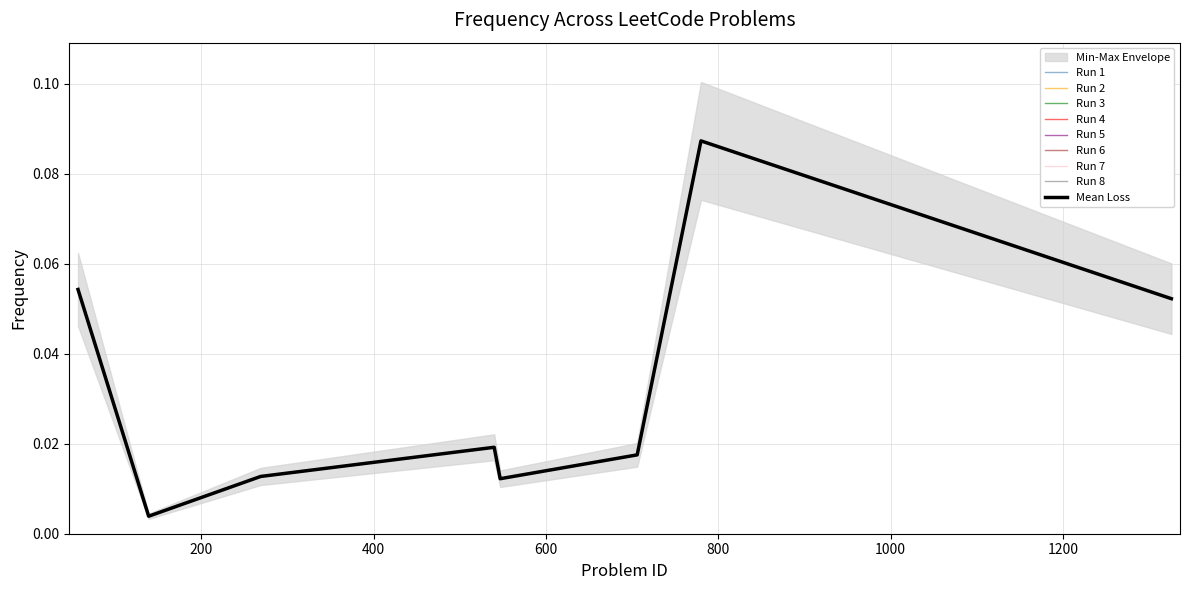

What is the sum of the values at 780 and 547?

0.1